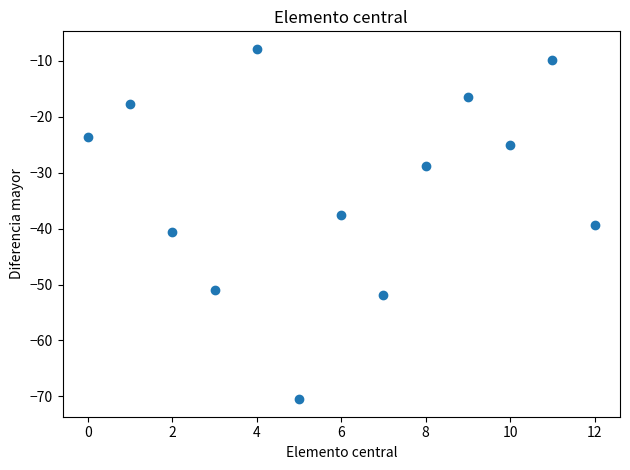

What is the range of Y values (max minus min)?

62.6